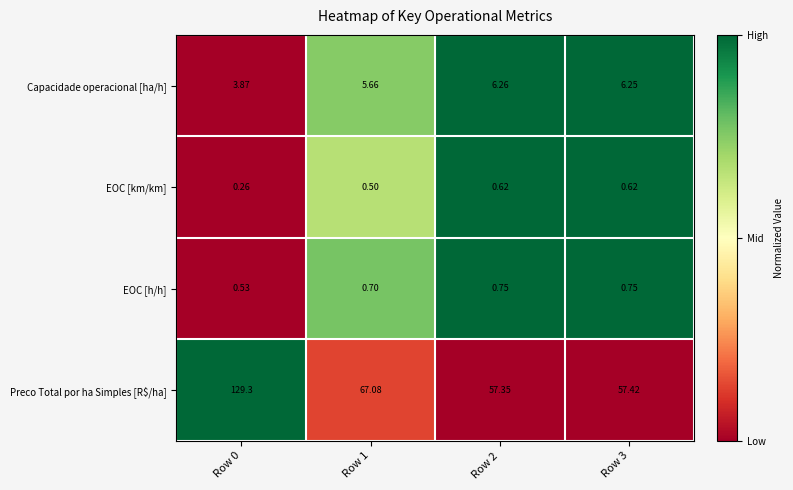

Which series has the widest spread of values?

Preco Total por ha Simples [R$/ha]